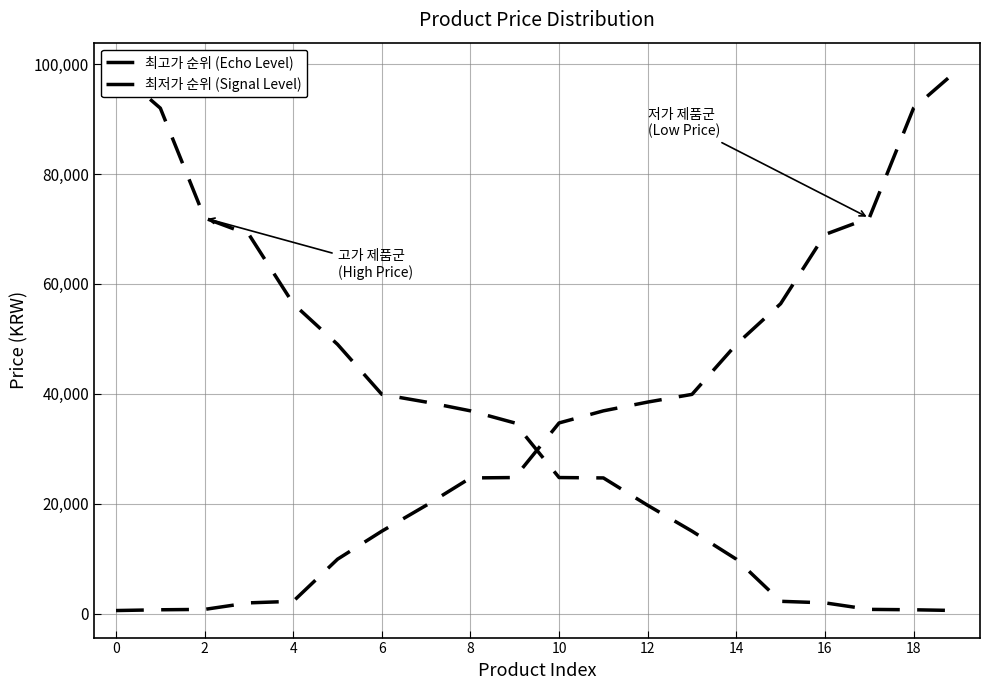

What is the maximum value shown in the chart?

99000